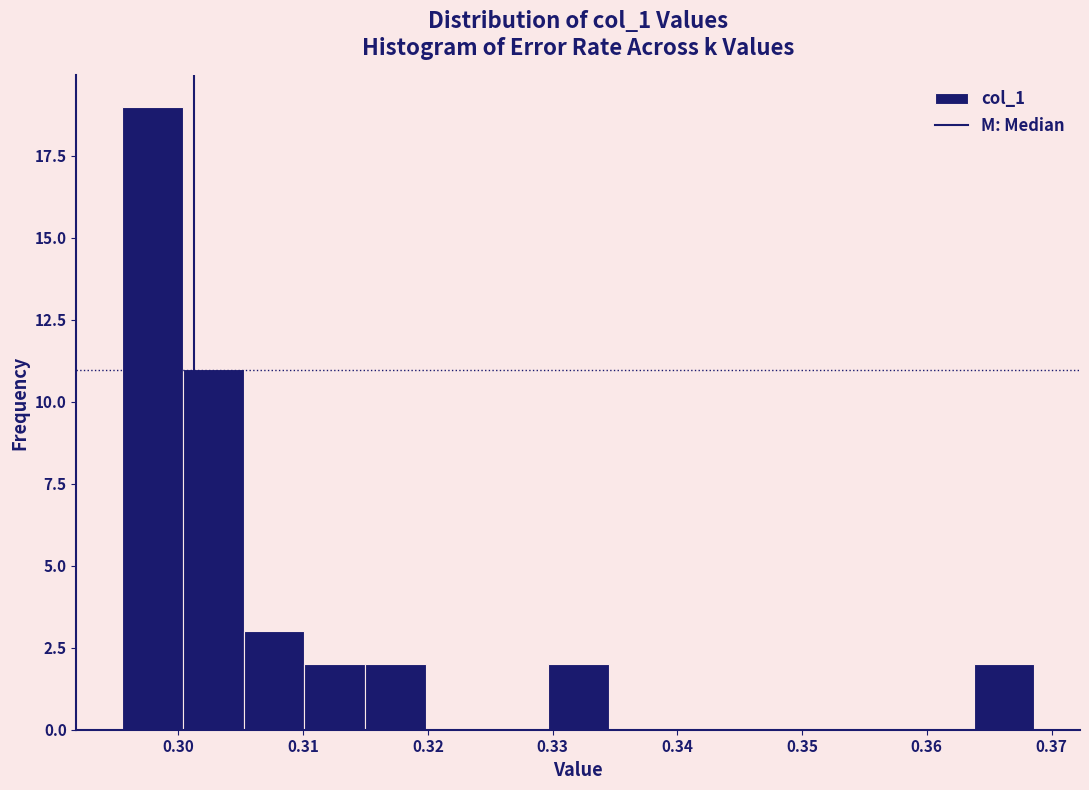

Reading left to right, transcribe this chart: for each bar, give the range it covers on the x-axis and its height. Neither the bar edges nor the heights are printed on the chart, so give them approximately, as read against the axes.

0.295 to 0.300: 19
0.300 to 0.305: 11
0.305 to 0.310: 3
0.310 to 0.315: 2
0.315 to 0.320: 2
0.320 to 0.325: 0
0.325 to 0.330: 0
0.330 to 0.334: 2
0.334 to 0.339: 0
0.339 to 0.344: 0
0.344 to 0.349: 0
0.349 to 0.354: 0
0.354 to 0.359: 0
0.359 to 0.364: 0
0.364 to 0.369: 2